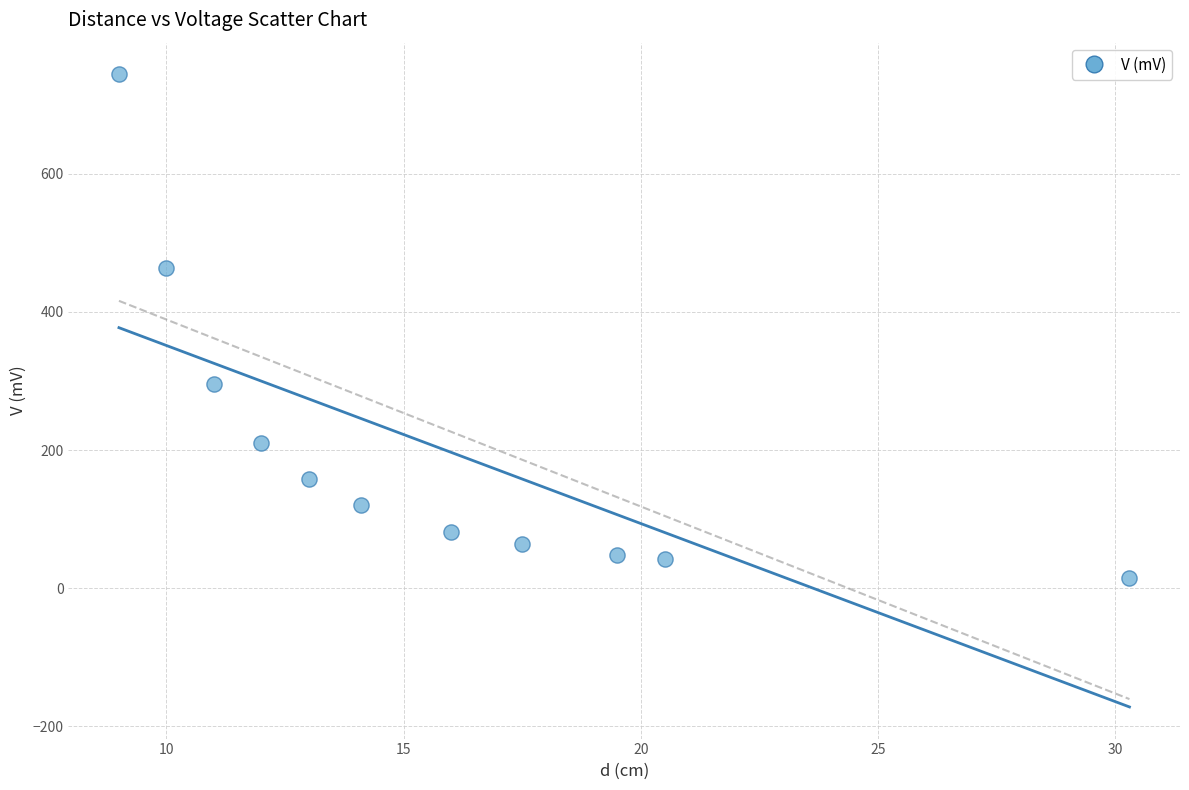

What is the range of Y values (max minus min)?

729.1